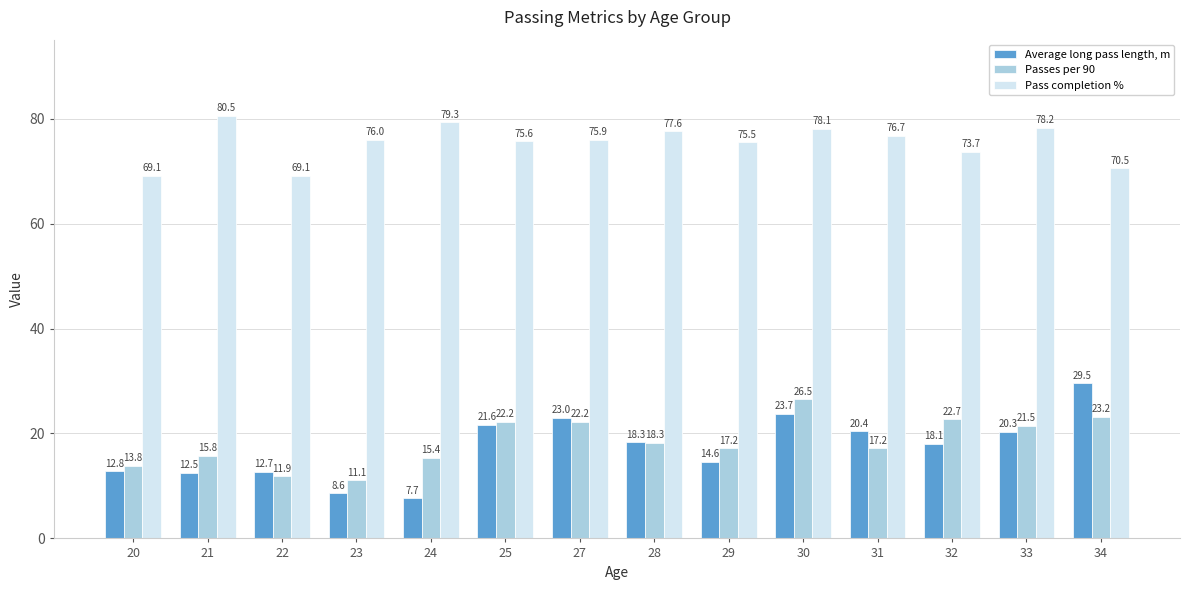

Which category has the lowest value in the Passes per 90 series?

23